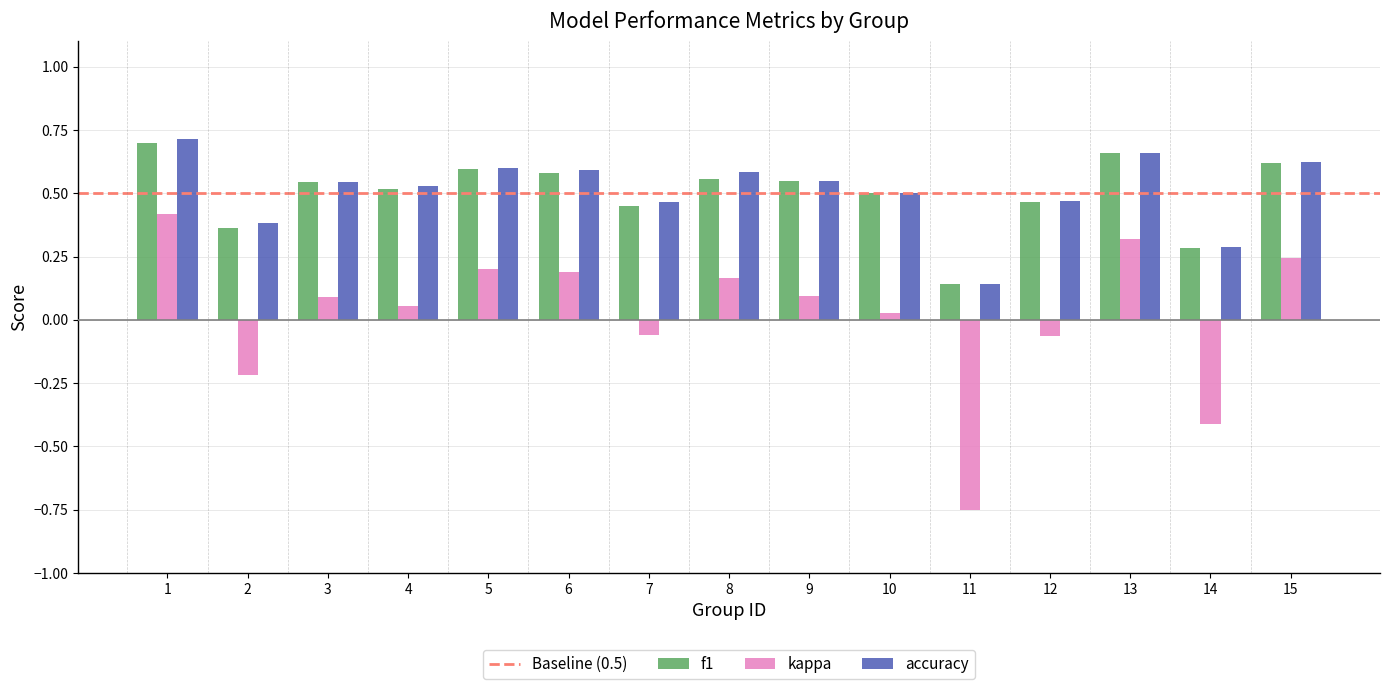

How many data points in kappa are less than 0?

5